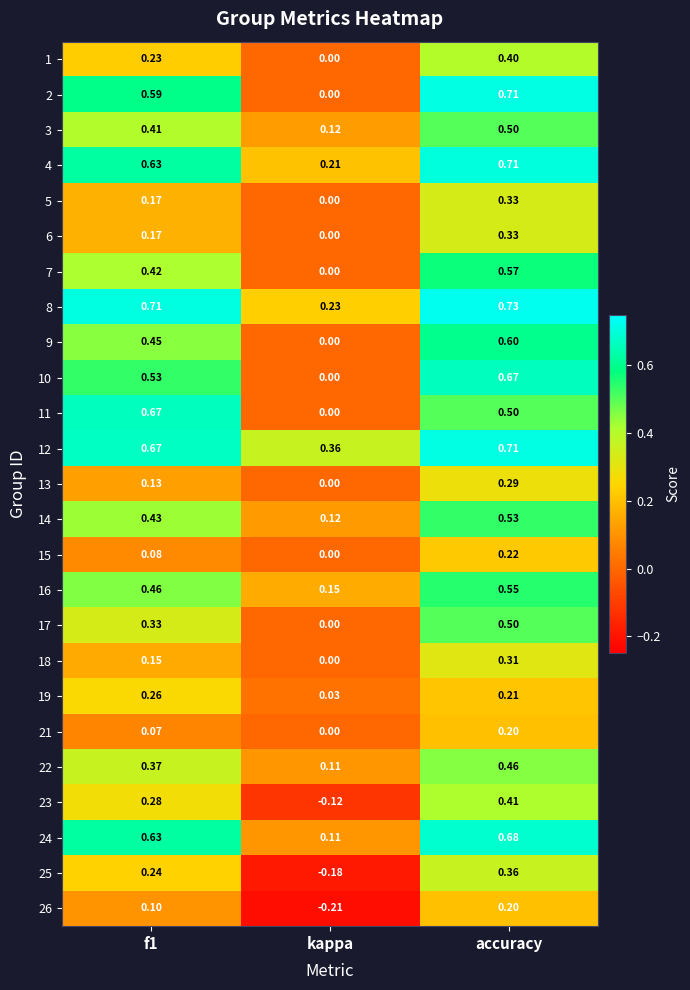

At which category is the sum across all series the highest?

accuracy